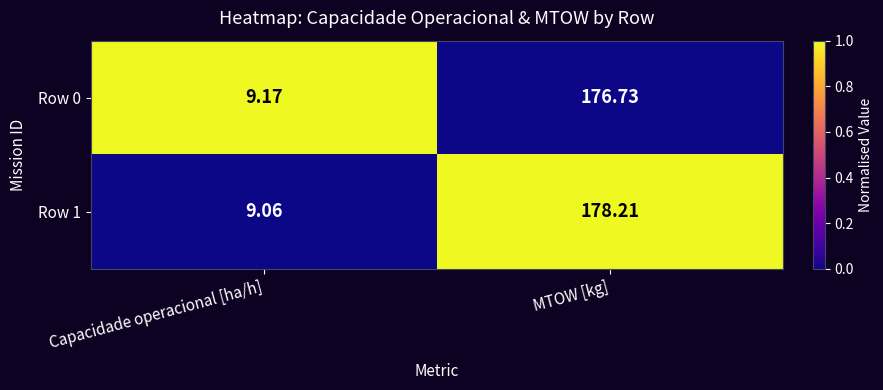

Where is Row 1 nearest to the value 93?

Capacidade operacional [ha/h]